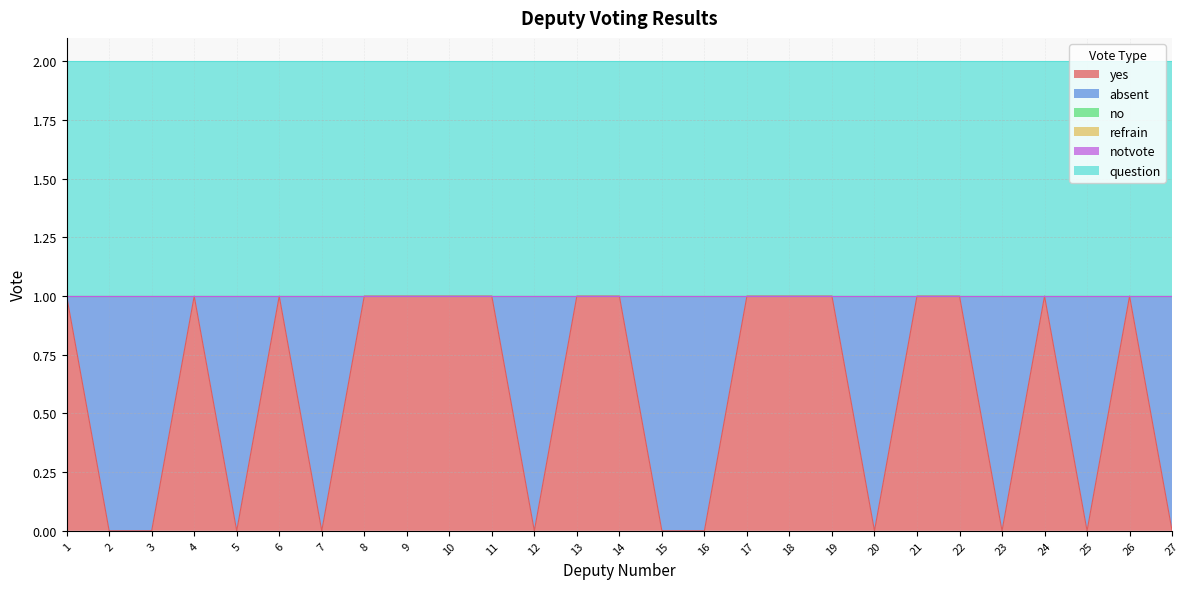

True or false: question has more than 0 interior local peaks.

False